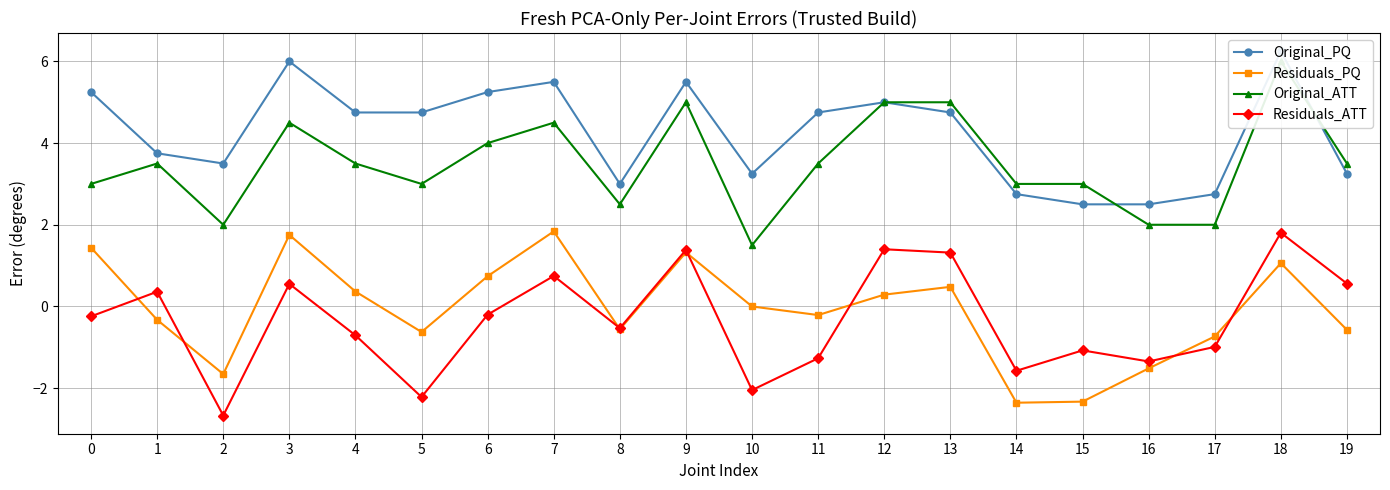

What is the approximate value of Original_ATT at 5?

3.0